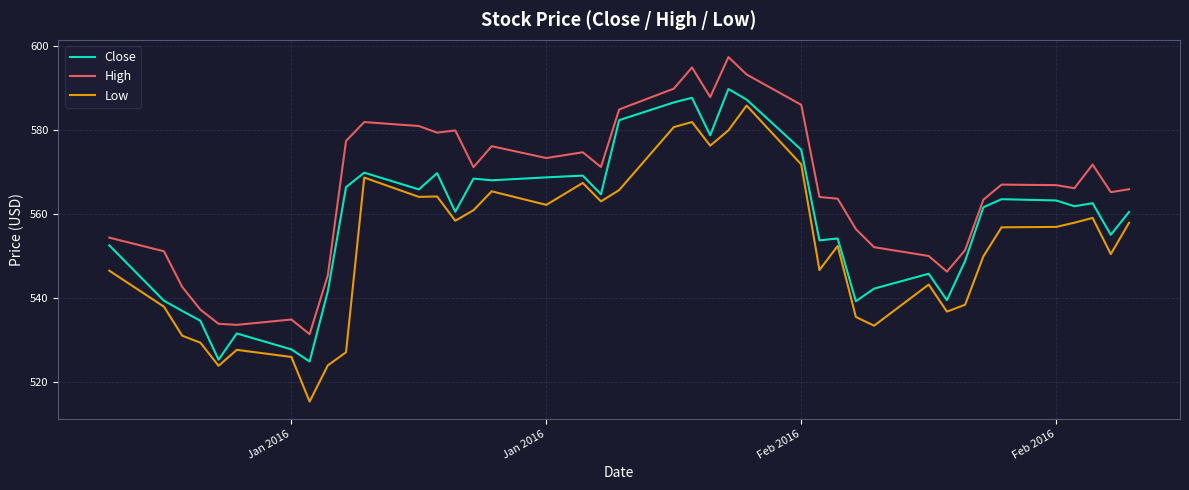

True or false: Close and High intersect in this chart.

False